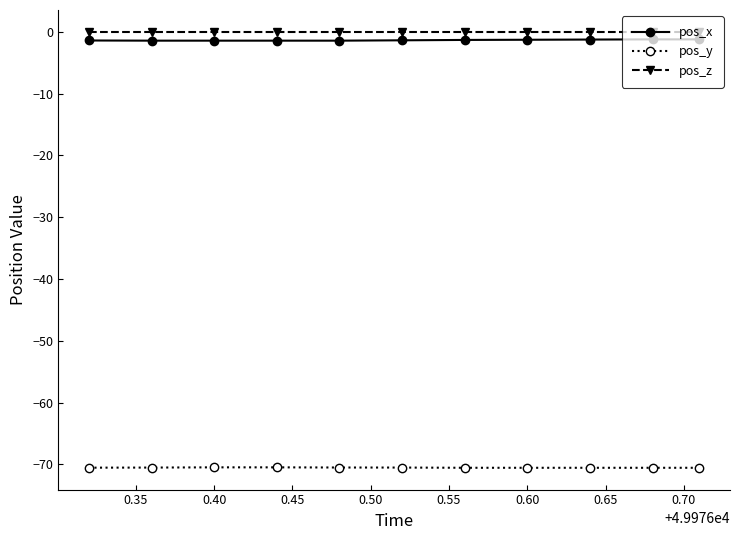

What is the minimum value shown in the chart?

-70.5